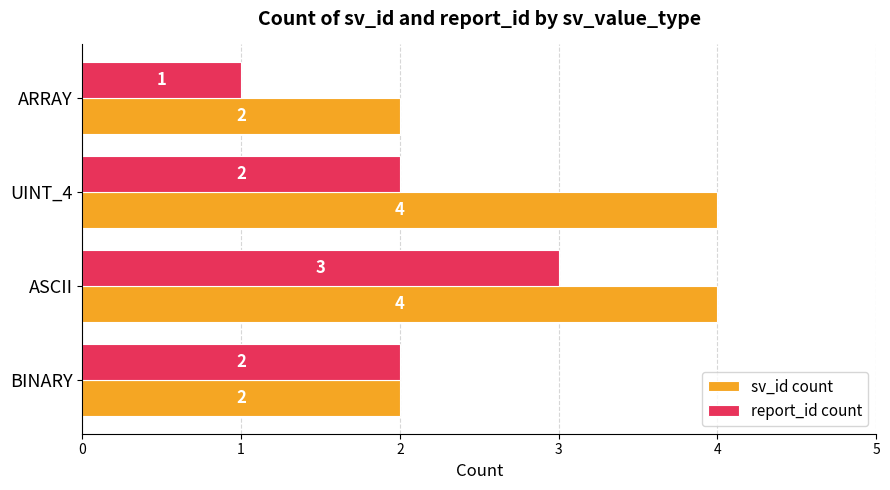

At how many categories does at least one series exceed 3?

2